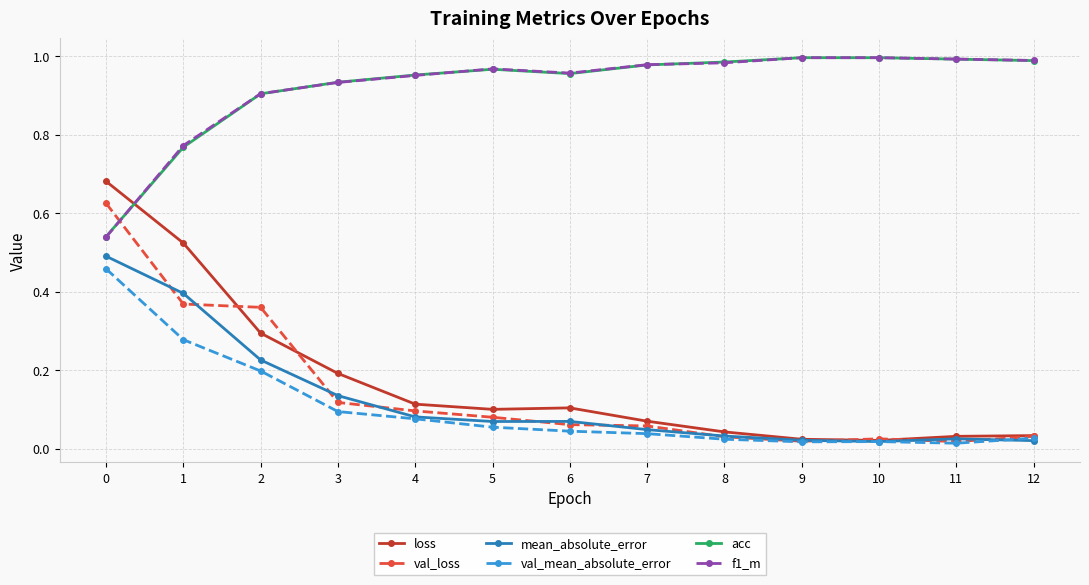

The mean_absolute_error series shows 0.0 at 5. True or false?

False